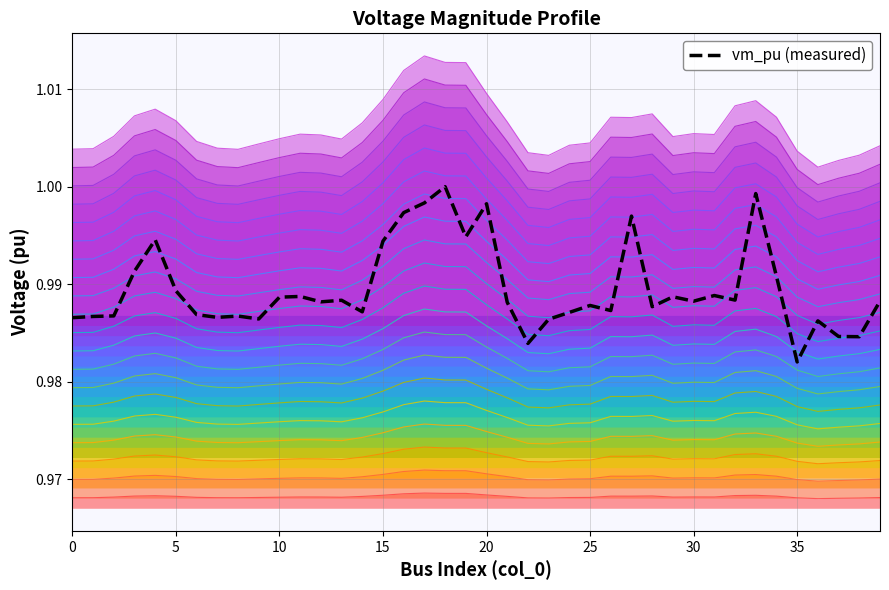

What is the average value?

1.0